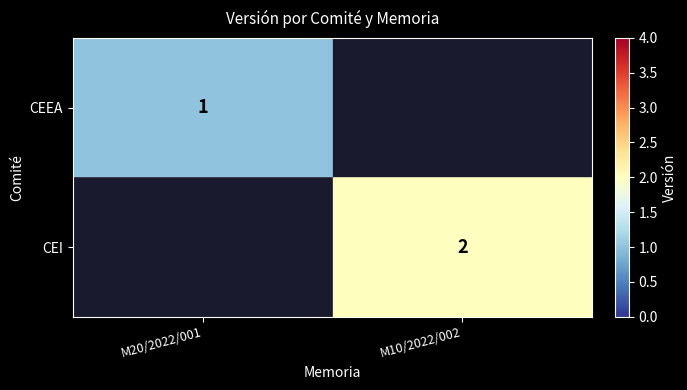

The value of CEEA at M20/2022/001 is 1. True or false?

True